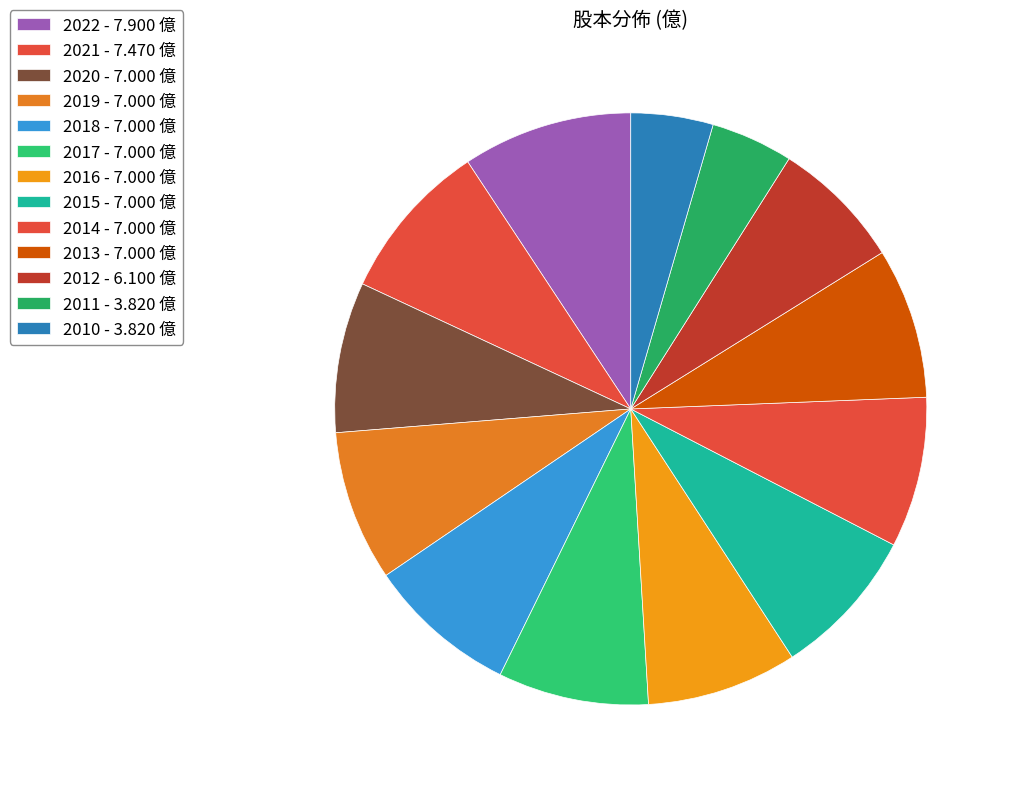

Approximately how many times larger is the value at 2017 compared to 2016?

1.0